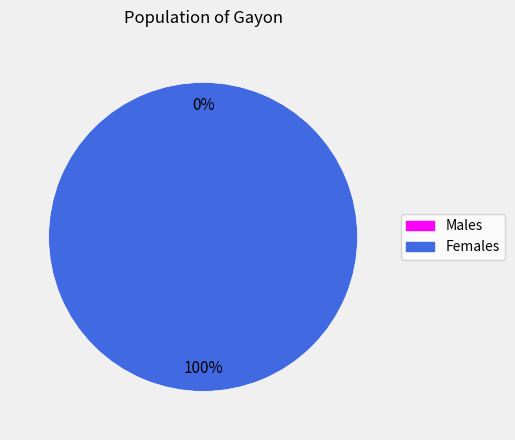

To the nearest percent, what is the combined percentage of 1487597699 and 1502993031?

100%